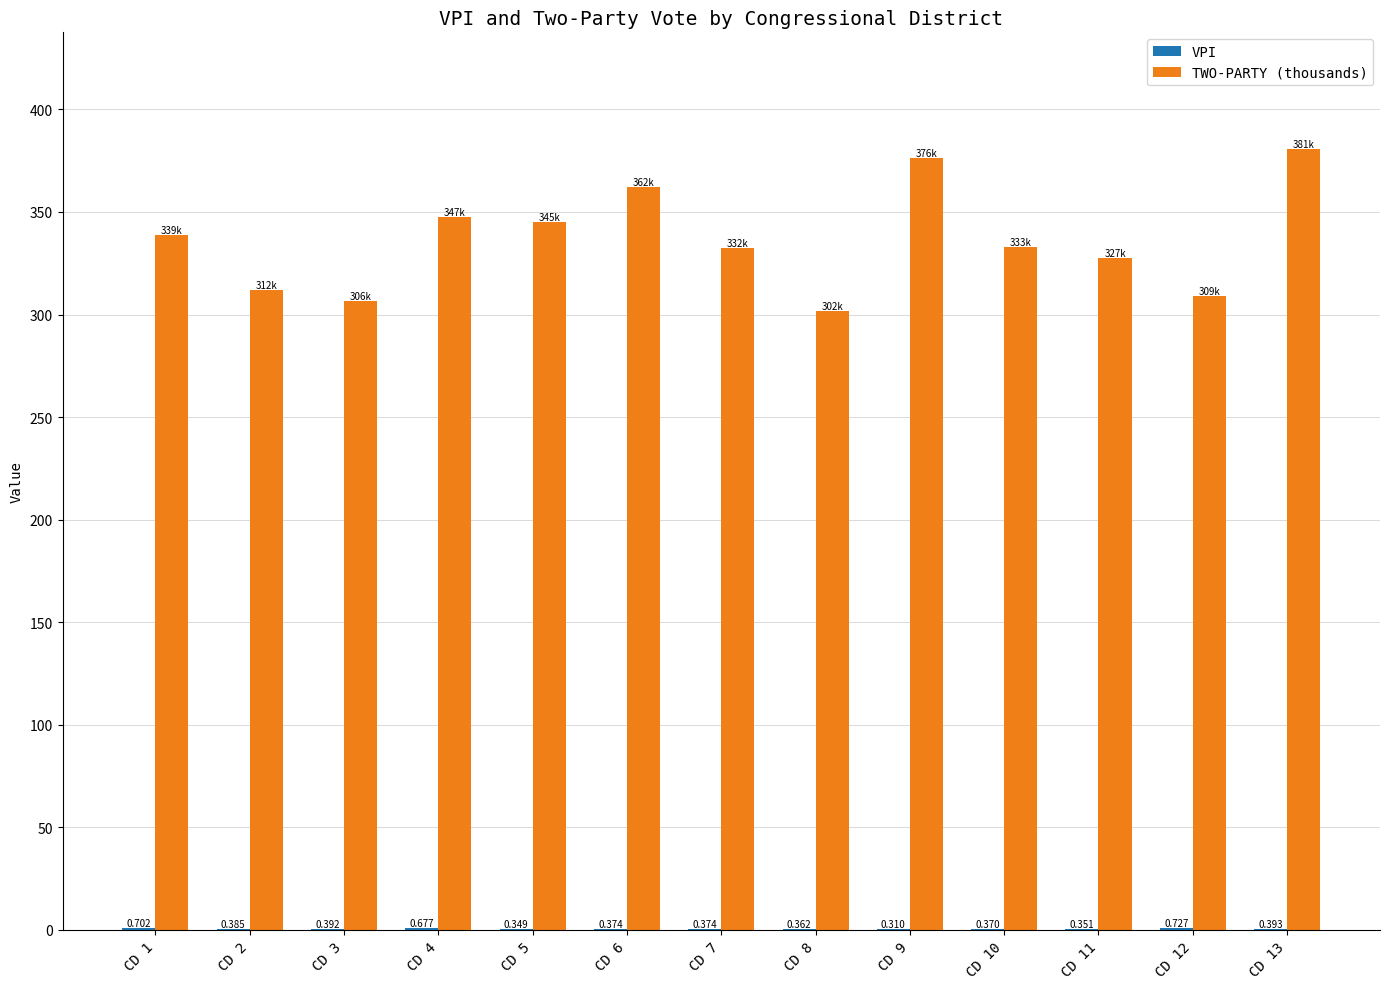

Which series changed the most between CD 4 and CD 6?

TWO-PARTY (thousands)